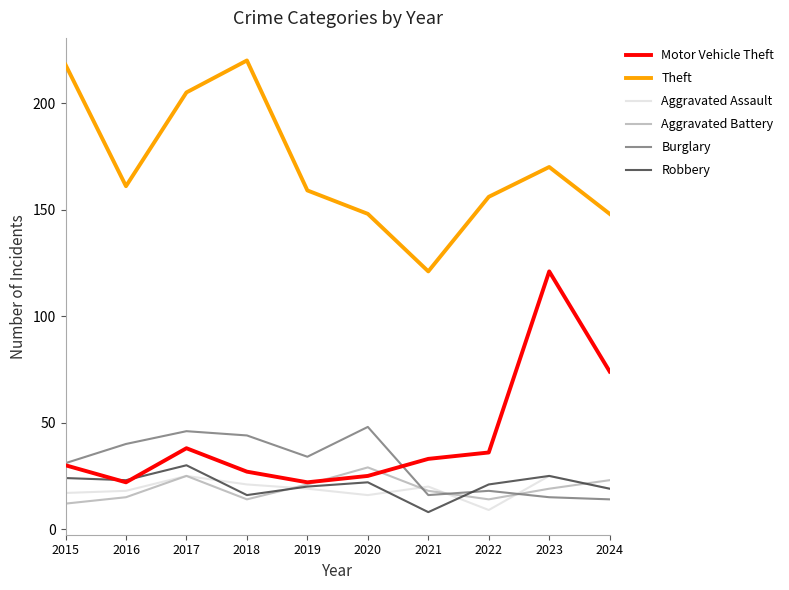

Where is Motor Vehicle Theft nearest to the value 71?

2024